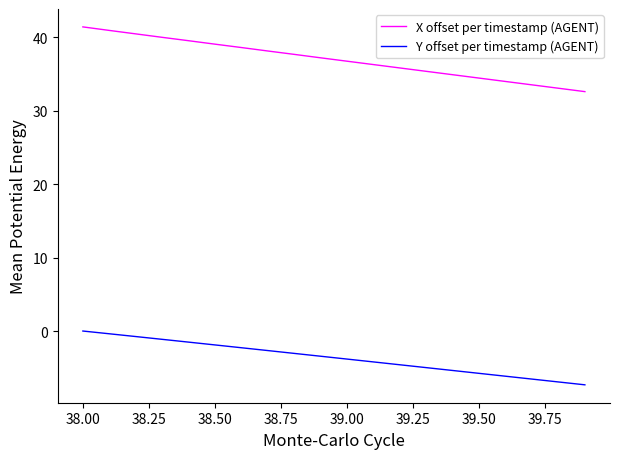

True or false: X offset per timestamp (AGENT) and Y offset per timestamp (AGENT) cross at least once.

False